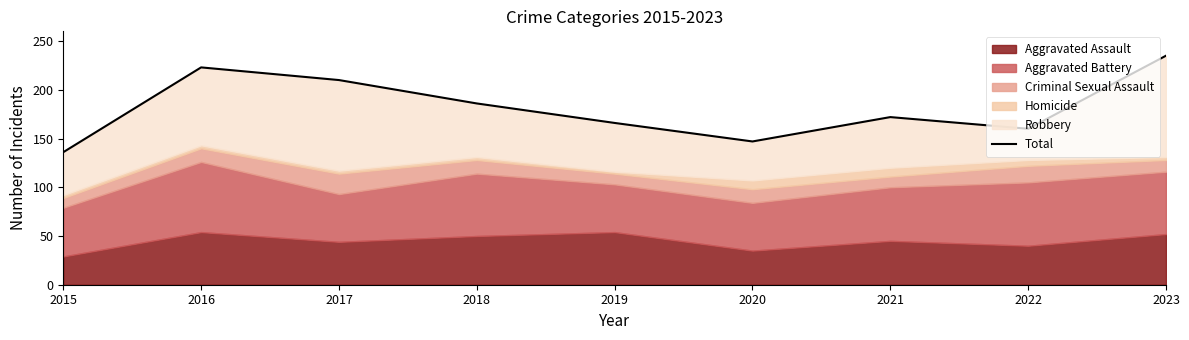

Rank the categories by value from highest to lowest.

2023, 2016, 2017, 2018, 2021, 2019, 2022, 2020, 2015